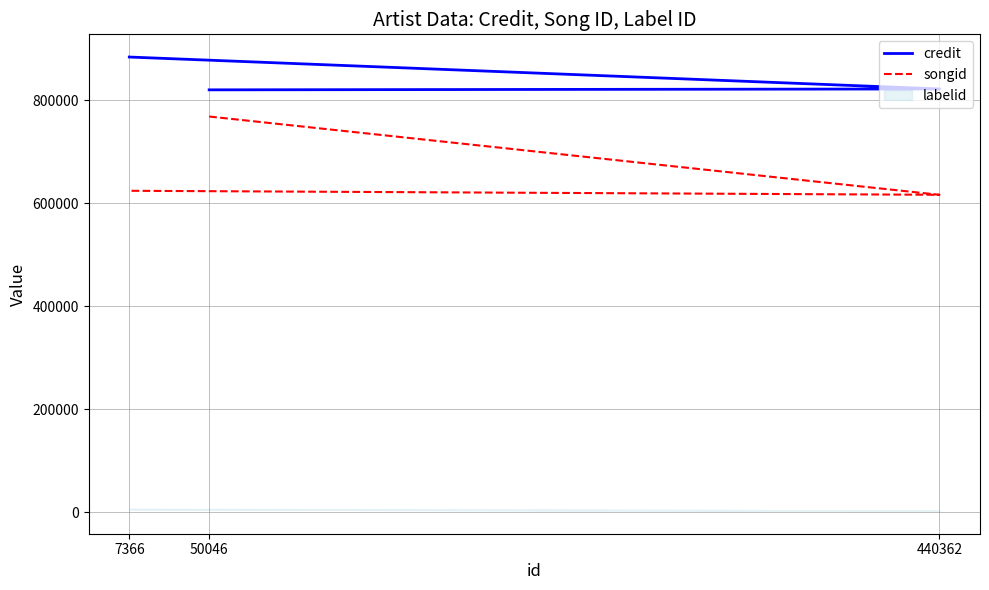

Between 440362 and 7366, which is larger?

7366